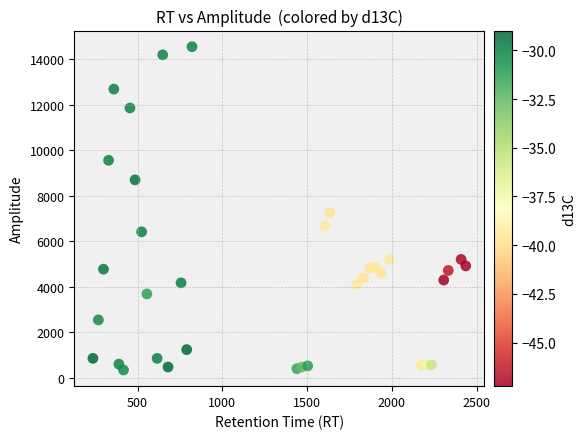

What is the range of Y values (max minus min)?

14199